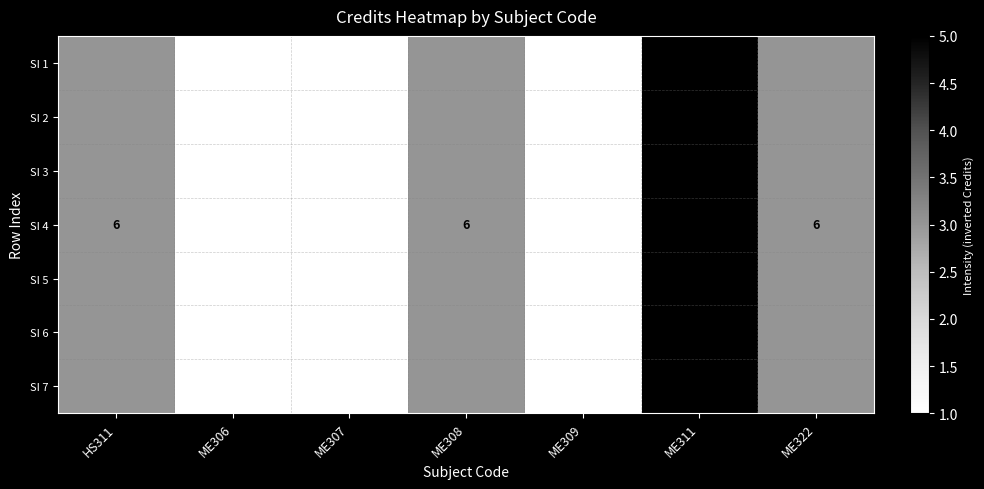

Is it true that SI 4 equals 4 at ME322?

False